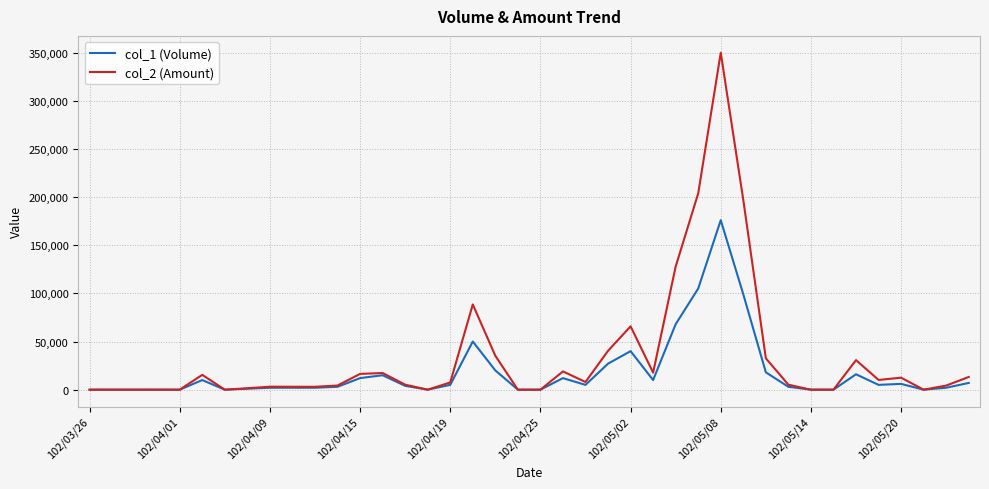

What is the greatest value displayed?

349820